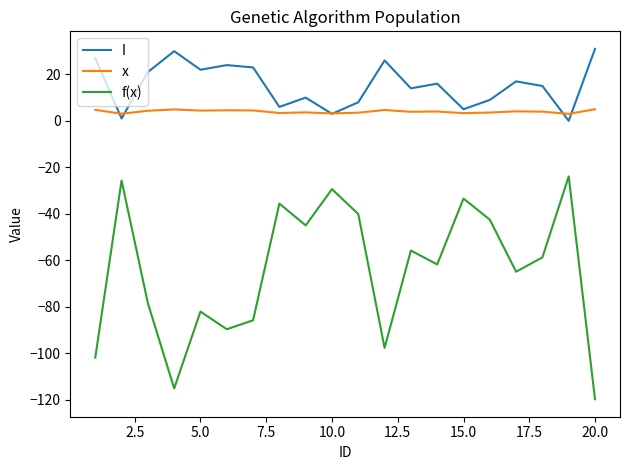

True or false: x and f(x) intersect in this chart.

False